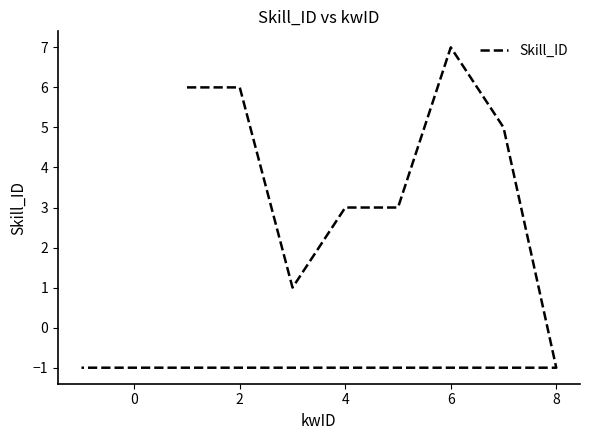

True or false: the data shows 4 at 6.

False